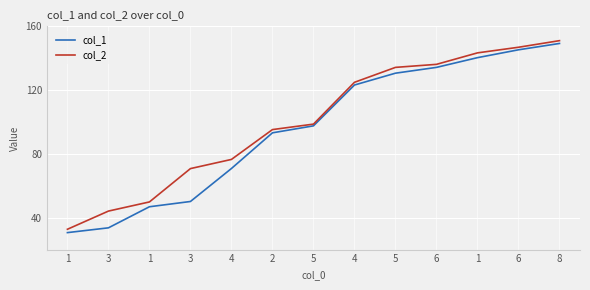

True or false: col_2 and col_1 intersect in this chart.

False